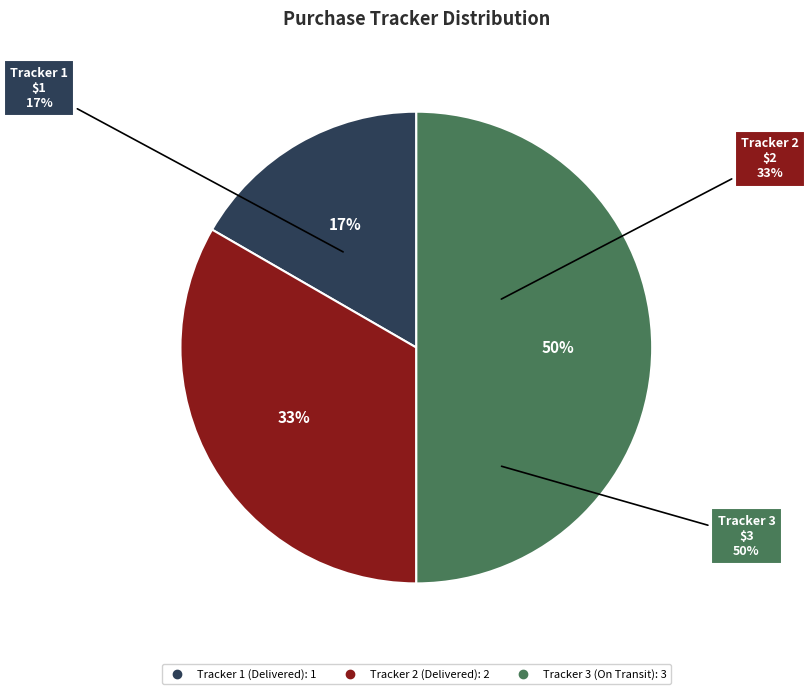

To the nearest percent, what is the combined percentage of 2 and 1?

50%